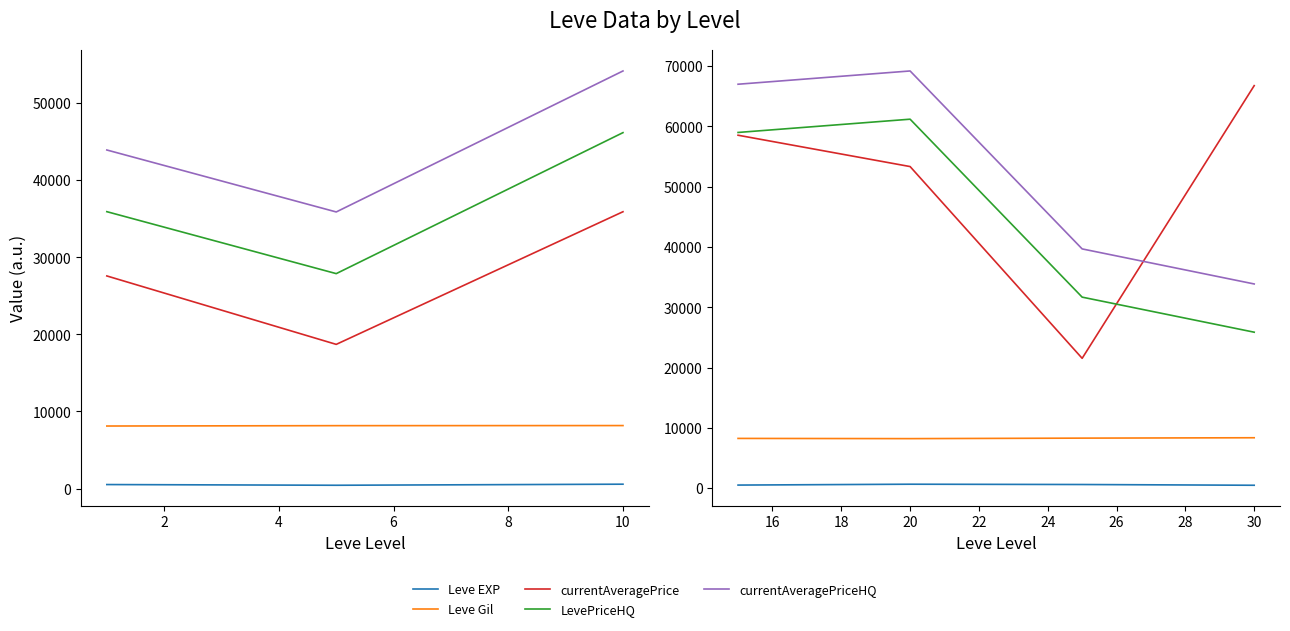

Rank the series by their maximum value, from highest to lowest.

currentAveragePriceHQ, currentAveragePrice, LevePriceHQ, Leve Gil, Leve EXP